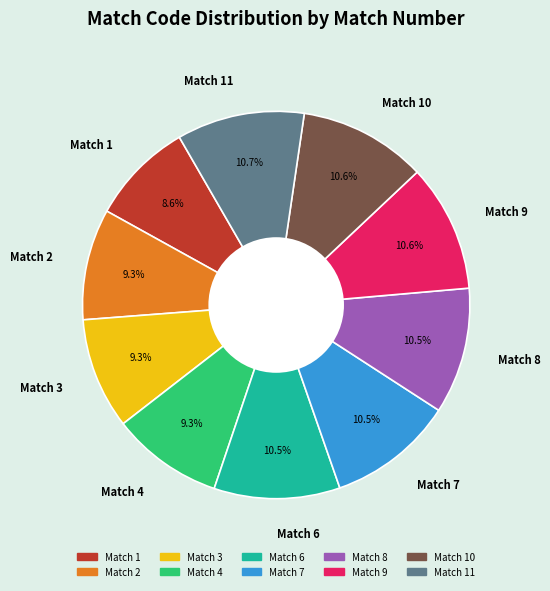

To the nearest percent, what is the difference between the largest and smallest slice percentages?

2%